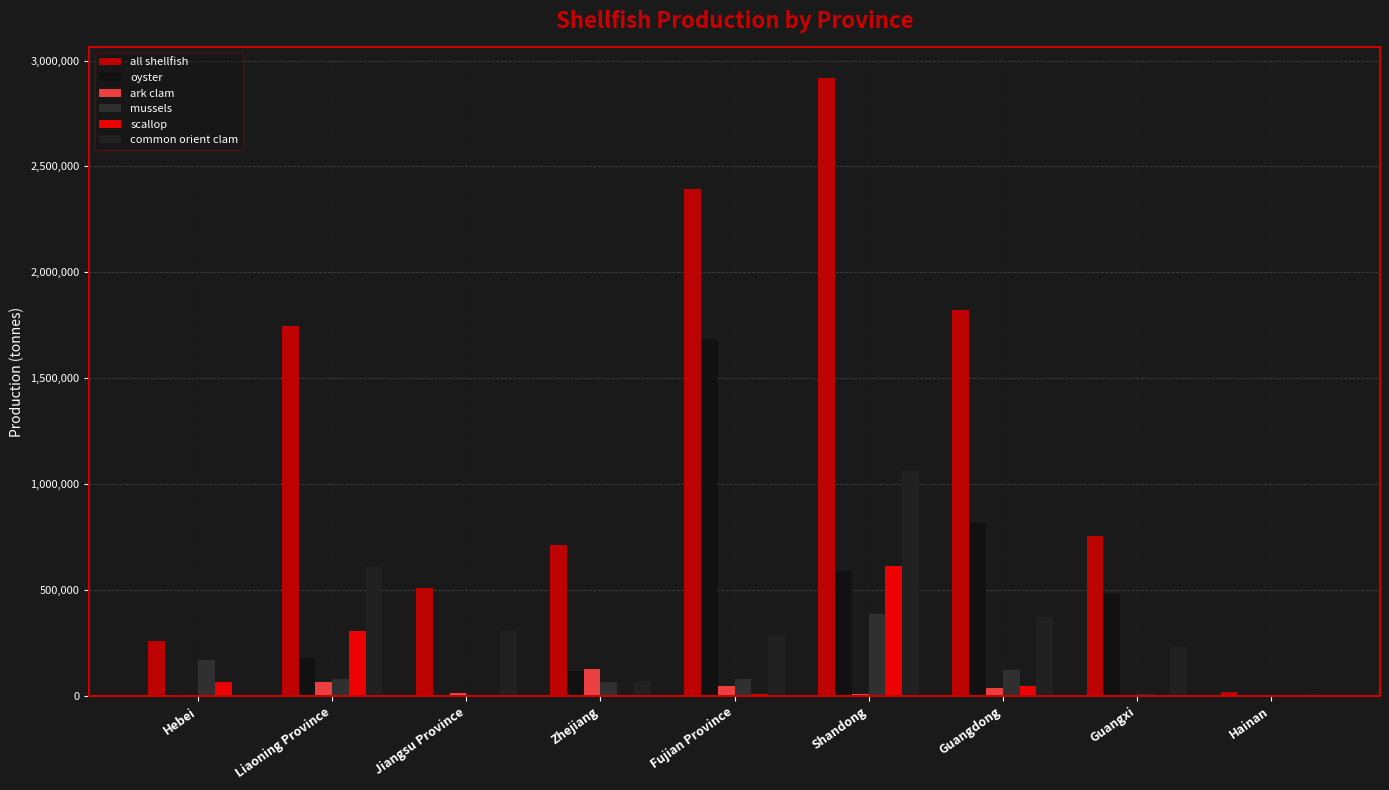

What is the value of the ark clam bar at the 3rd from the left?

14119